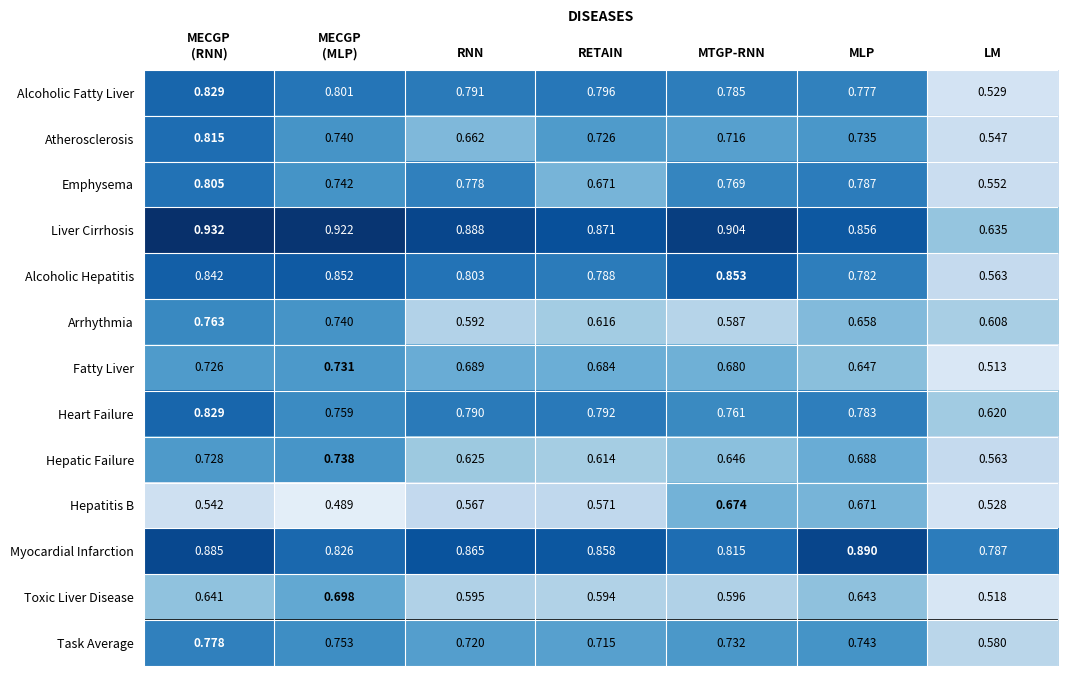

At how many categories does at least one series exceed 0?

7